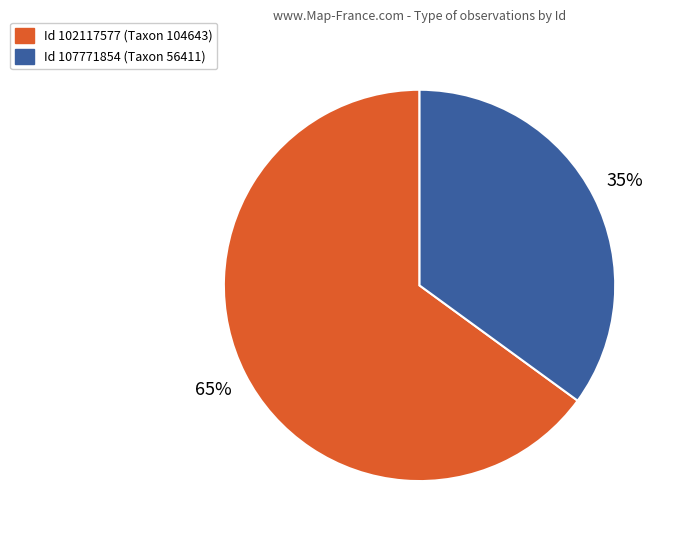

To the nearest percent, what is the average slice percentage?

50%